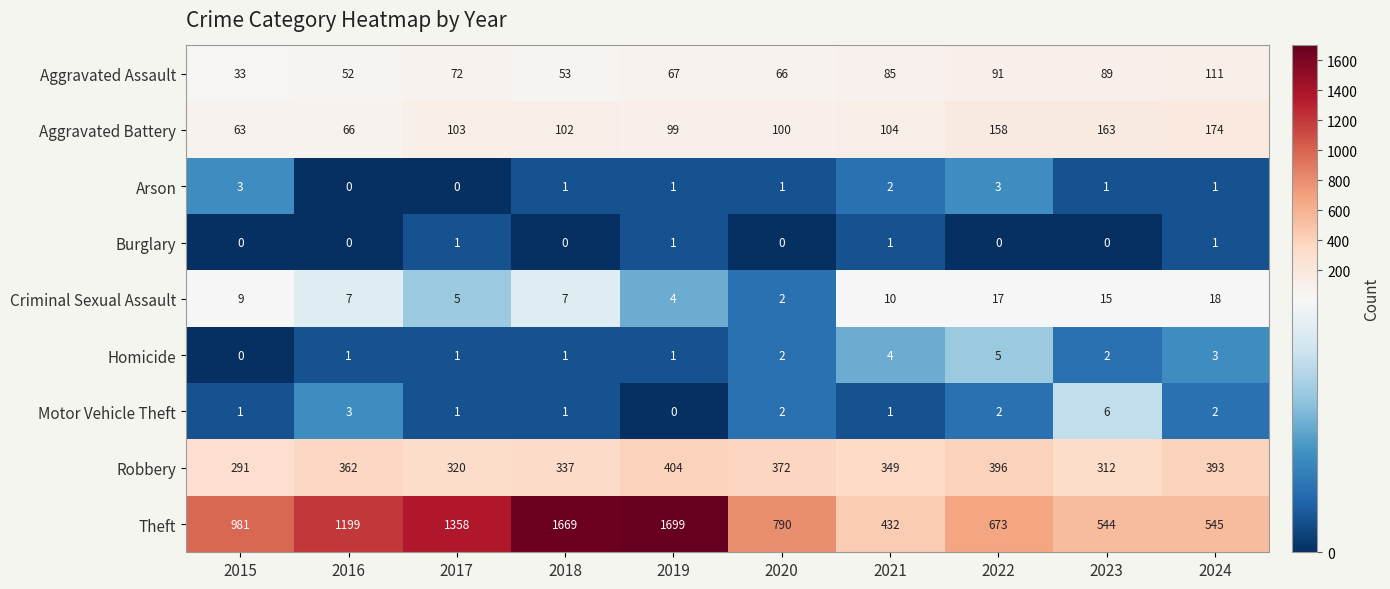

At which category does the chart reach its peak across all series?

2019